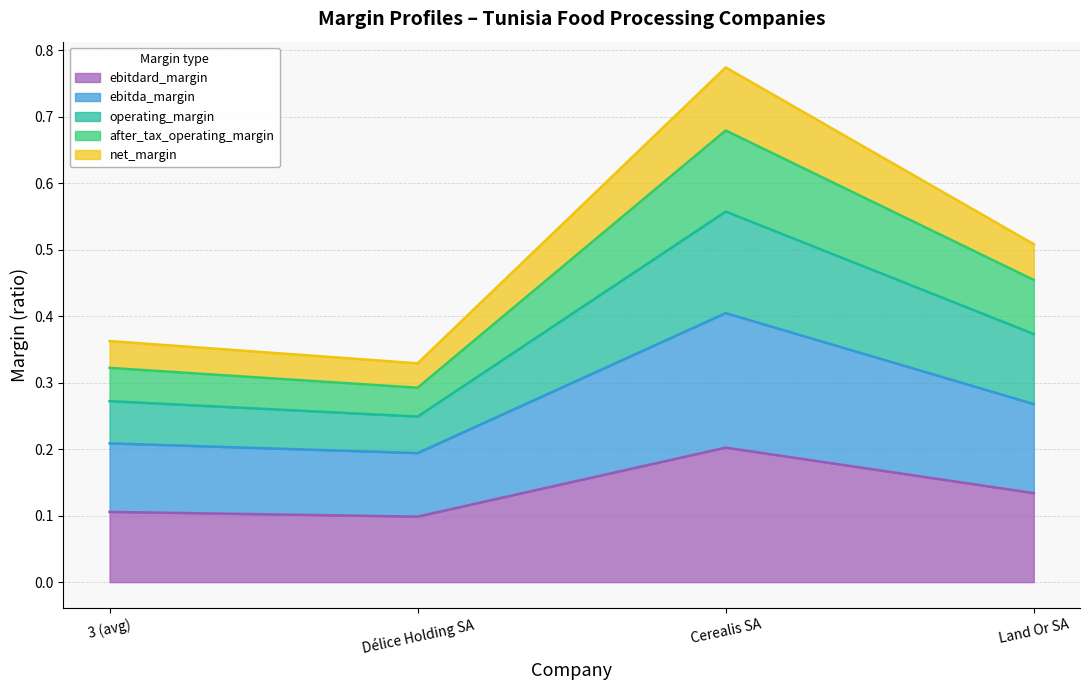

At which category is the sum across all series the highest?

Cerealis SA